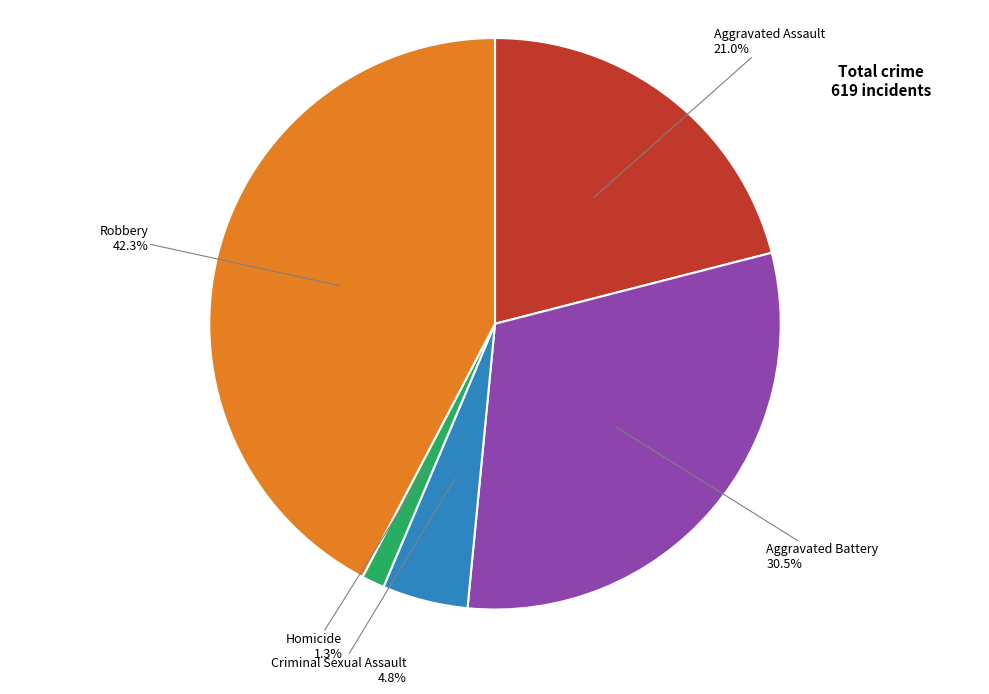

Does any single category account for the majority?

No